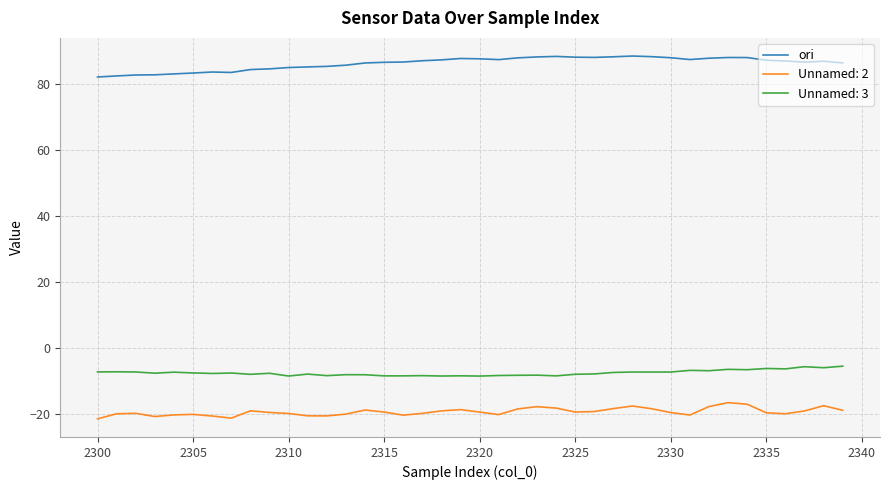

True or false: Unnamed: 3 and ori cross at least once.

False